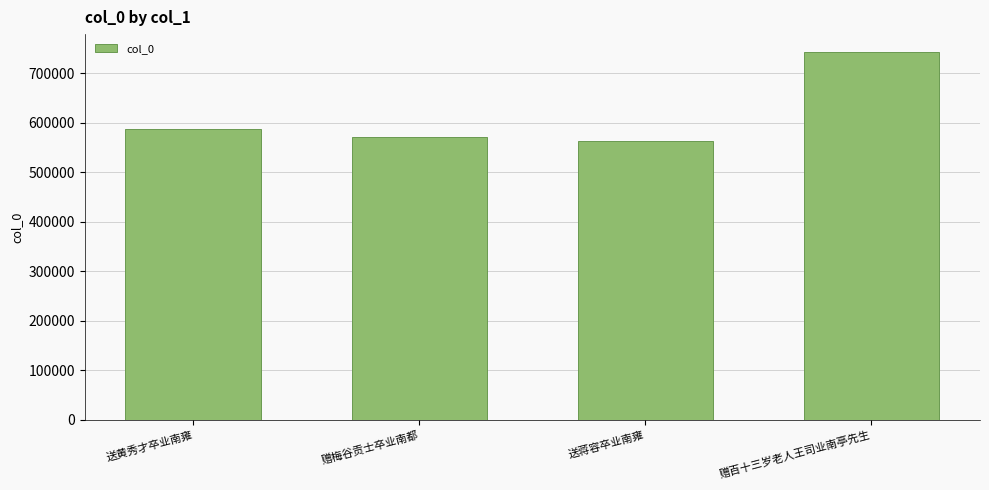

What is the difference between the second highest and minimum values?

24440